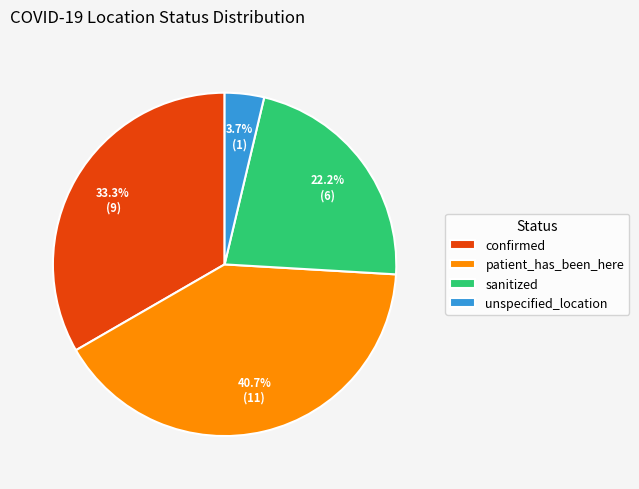

Between unspecified_location and sanitized, which is larger?

sanitized